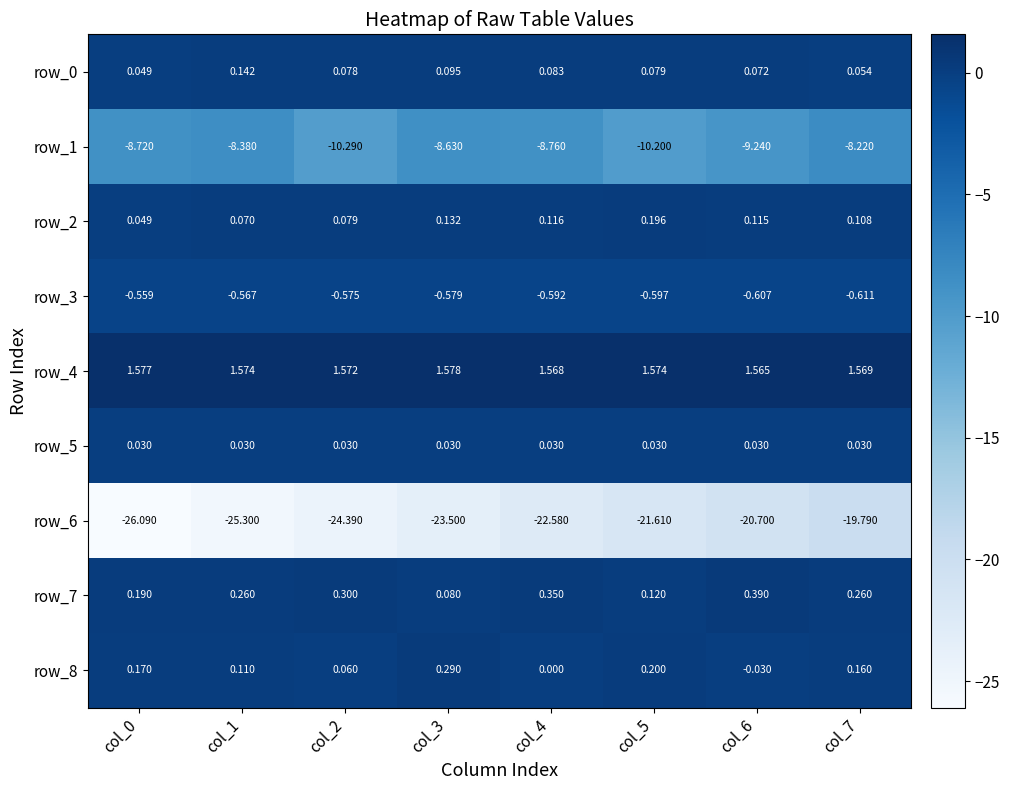

Is the value of row_2 at col_2 greater than the value of row_7 at col_3?

No